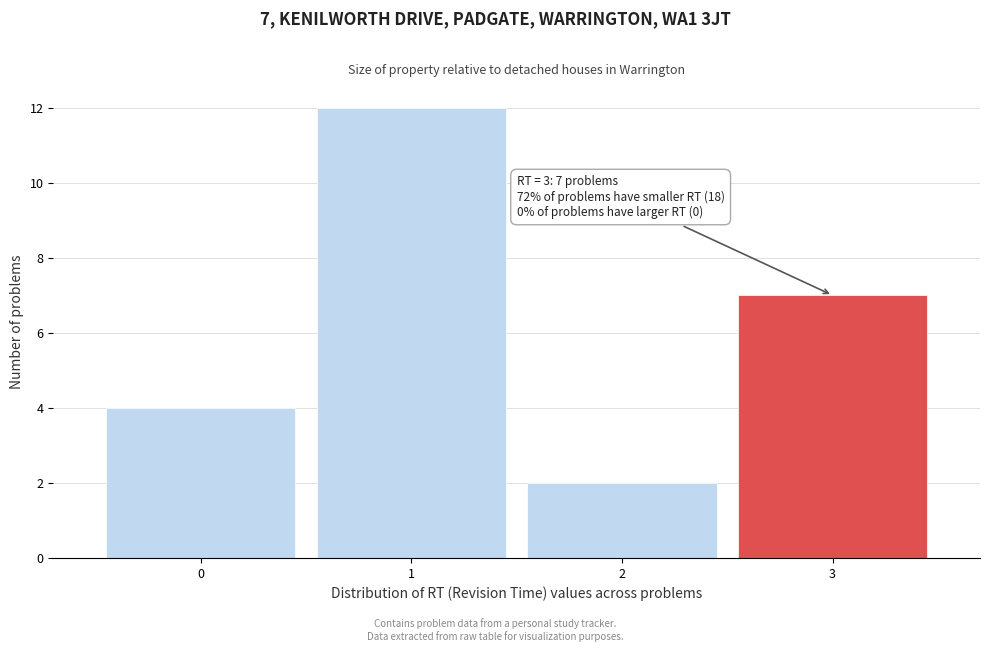

Reading left to right, extract all data points from this chart.

0=4	1=12	2=2	3=7